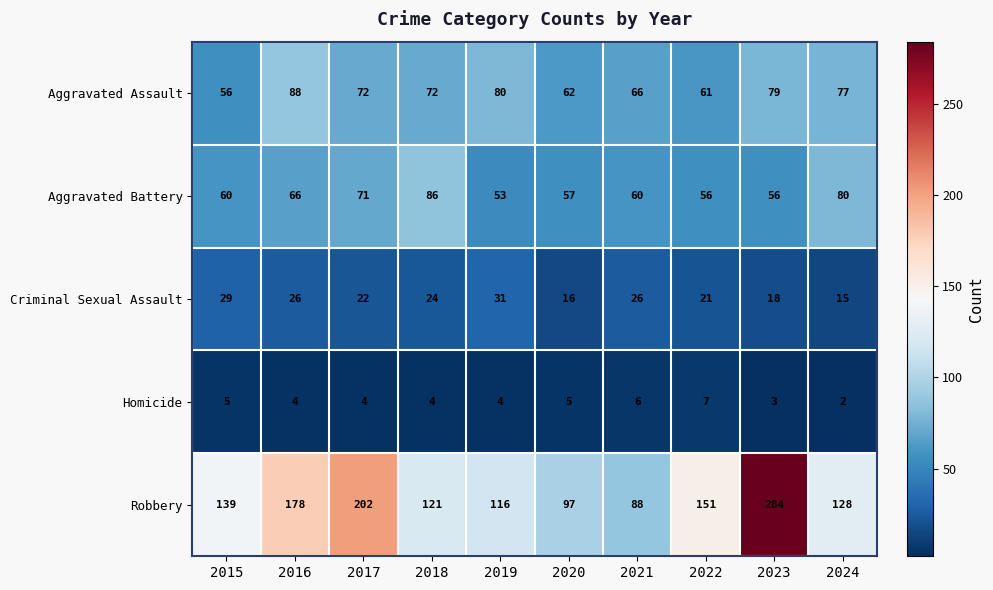

What is the sum of the Criminal Sexual Assault values at 2016 and 2021?

52